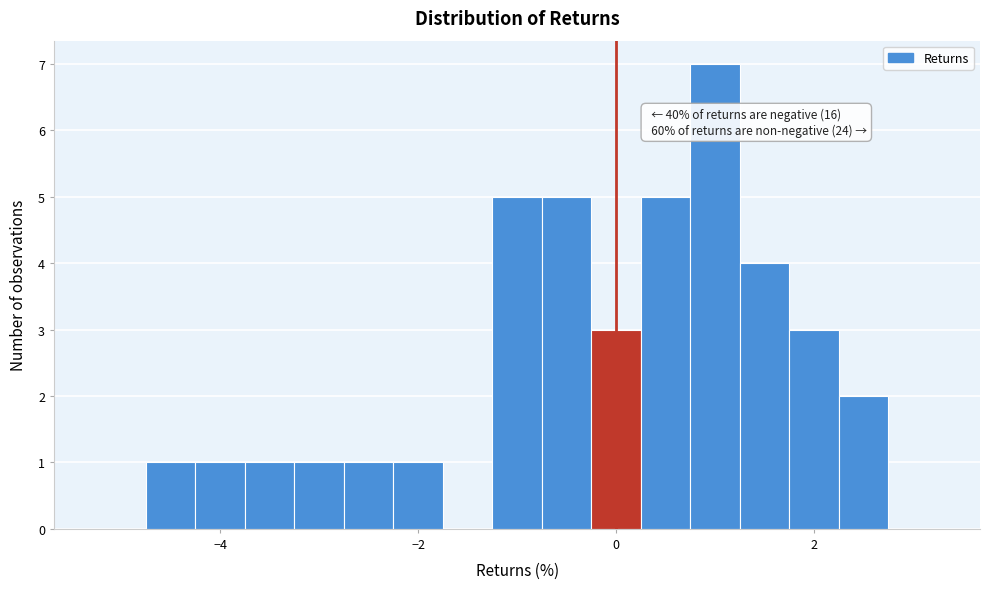

Read against the x-axis, roughly where is the centre of the tallest bar?

1.0